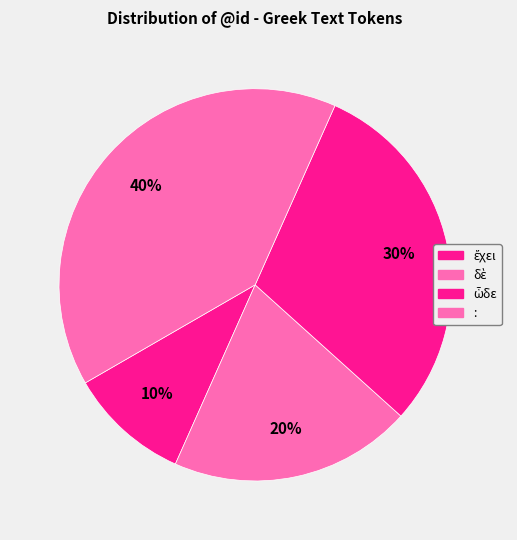

Which category has the biggest portion of the pie?

: